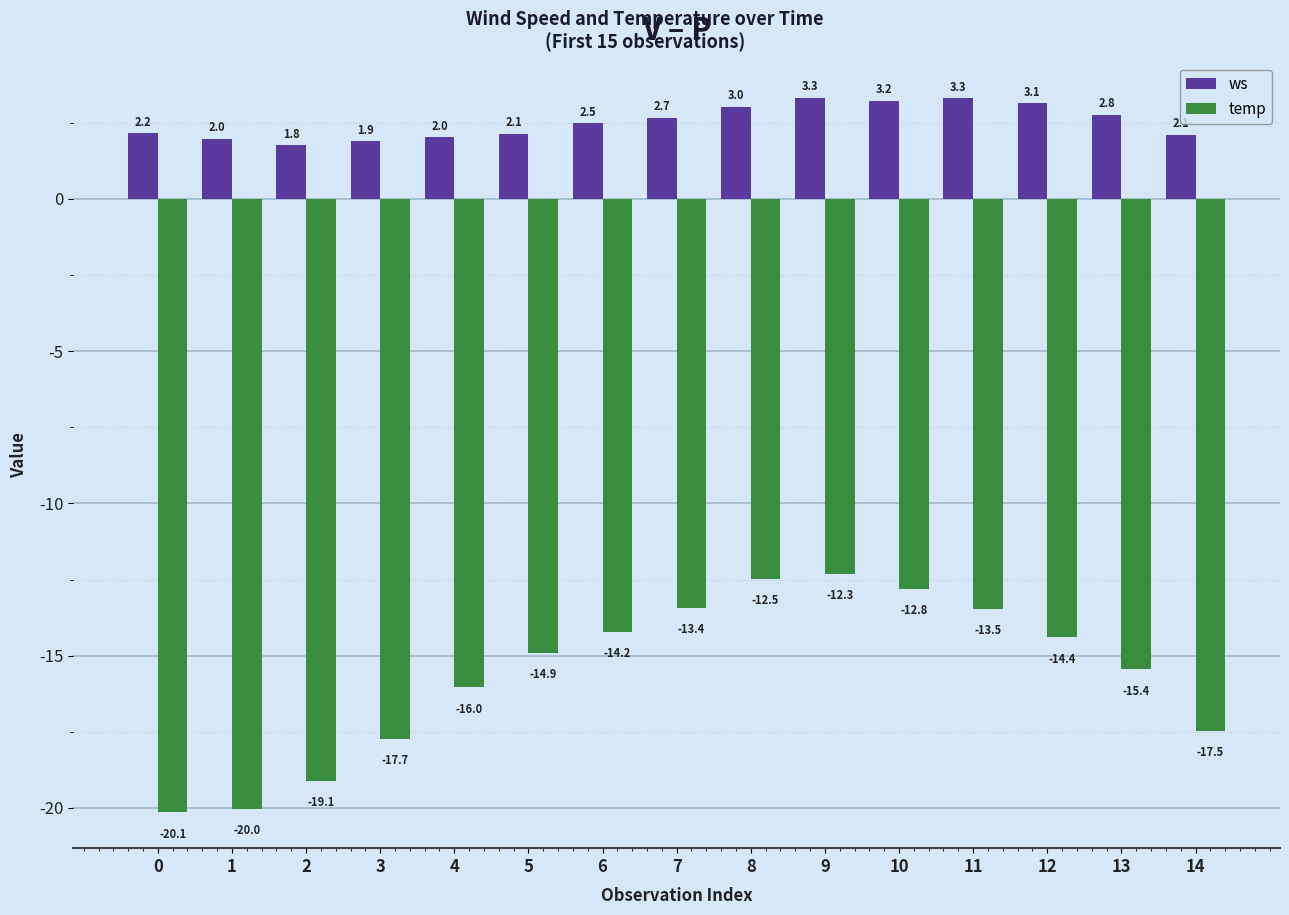

How many data points does each series have?

15